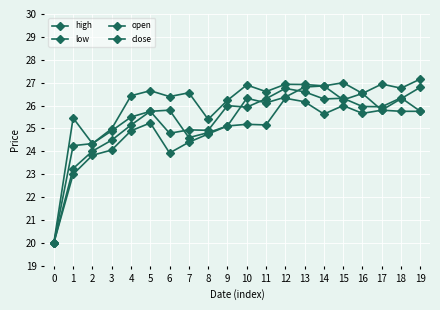

Which series has the largest total across all categories?

high